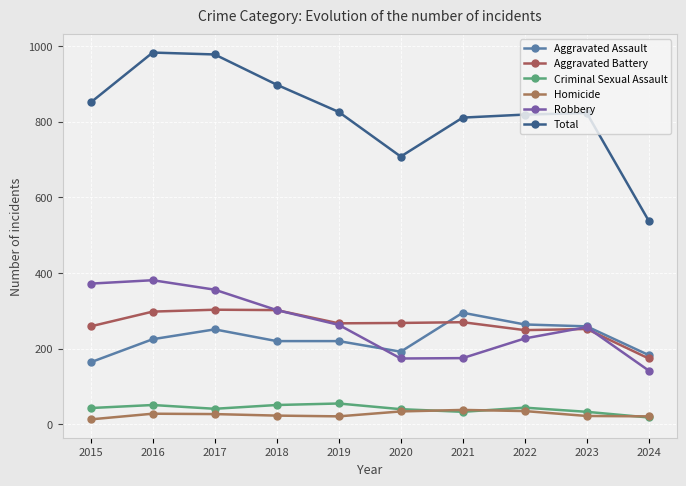

True or false: Robbery has a value of 246 at 2016.

False